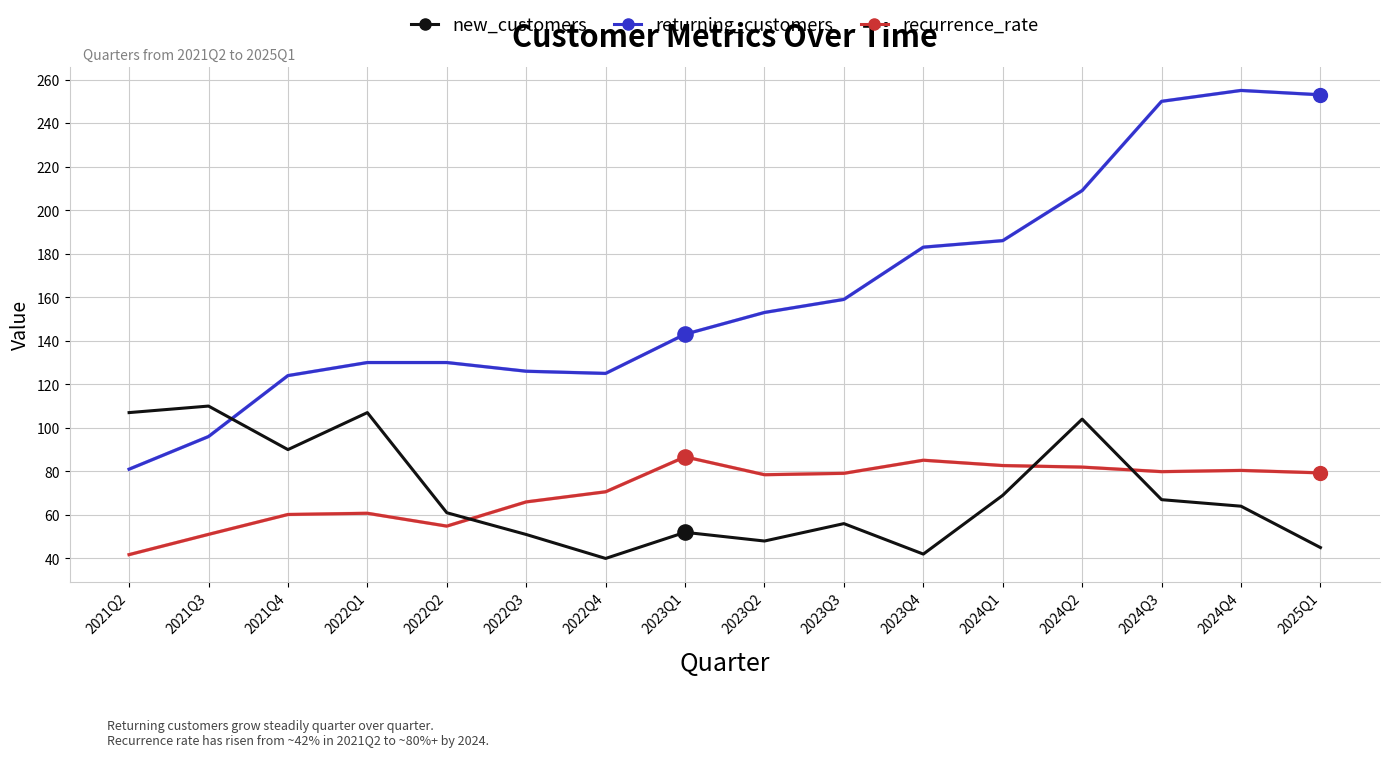

Is the value of new_customers at 2022Q2 greater than the value of returning_customers at 2021Q4?

No